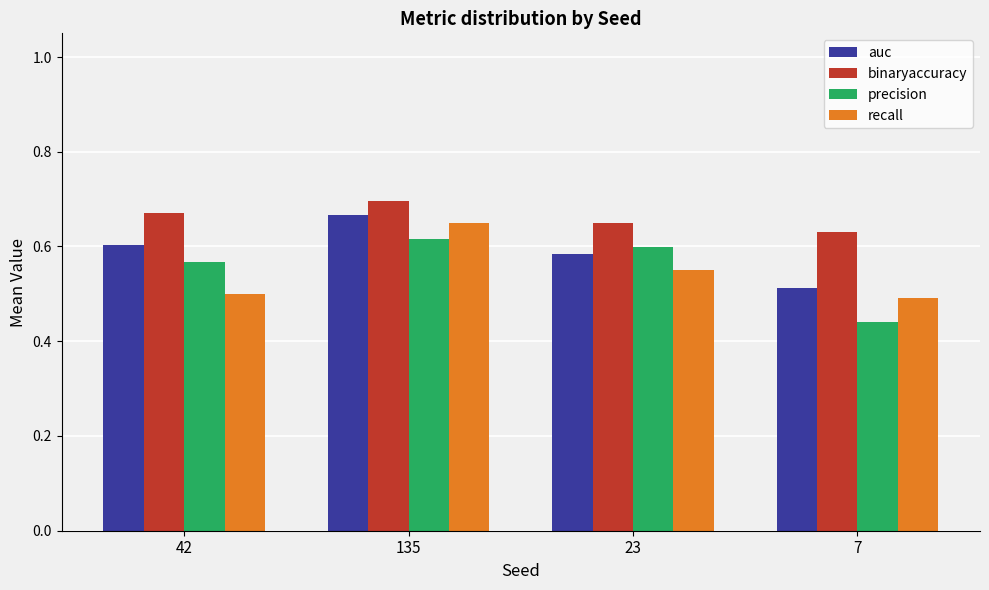

Is it true that recall equals 0.5 at 7?

True